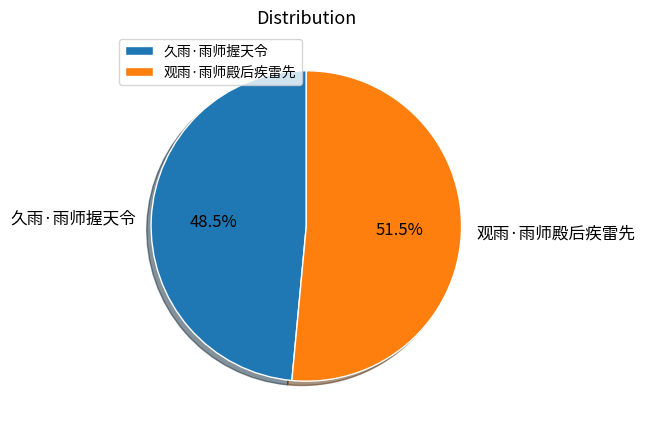

What is the smallest slice in the pie chart?

久雨·雨师握天令